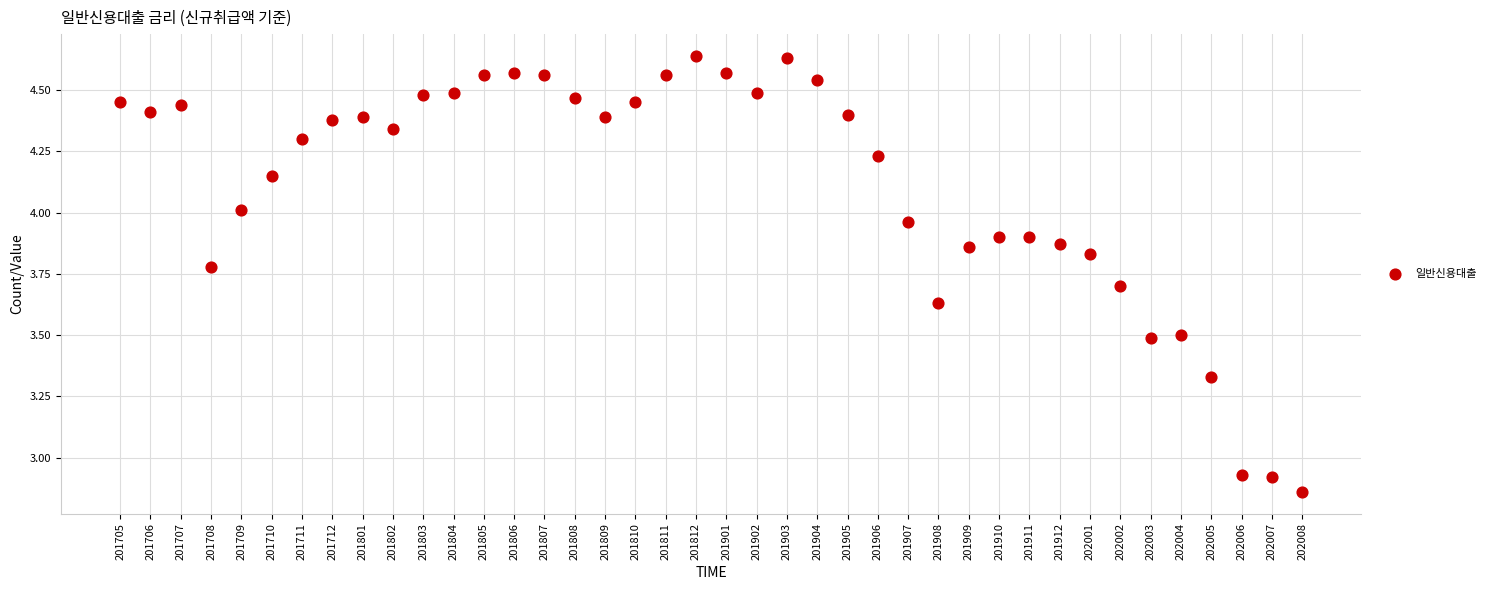

What is the range of Y values (max minus min)?

1.8